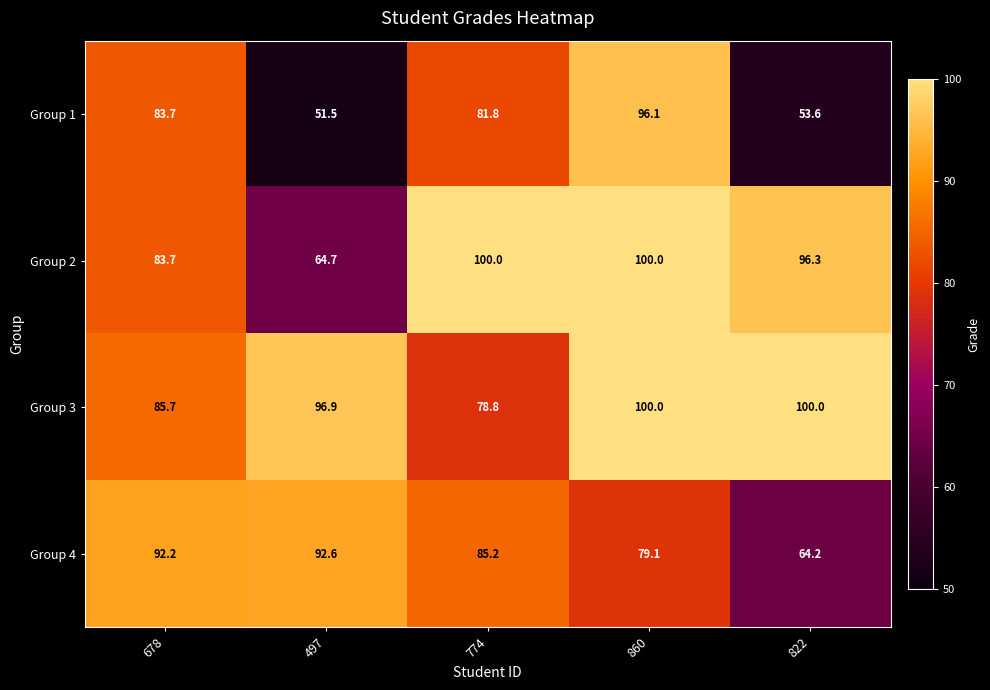

Reading left to right, what are all the values shown in this chart?

Group 1: 678=83.7	497=51.5	774=81.8	860=96.1	822=53.6
Group 2: 678=83.7	497=64.7	774=100.0	860=100.0	822=96.3
Group 3: 678=85.7	497=96.9	774=78.8	860=100.0	822=100.0
Group 4: 678=92.2	497=92.6	774=85.2	860=79.1	822=64.2